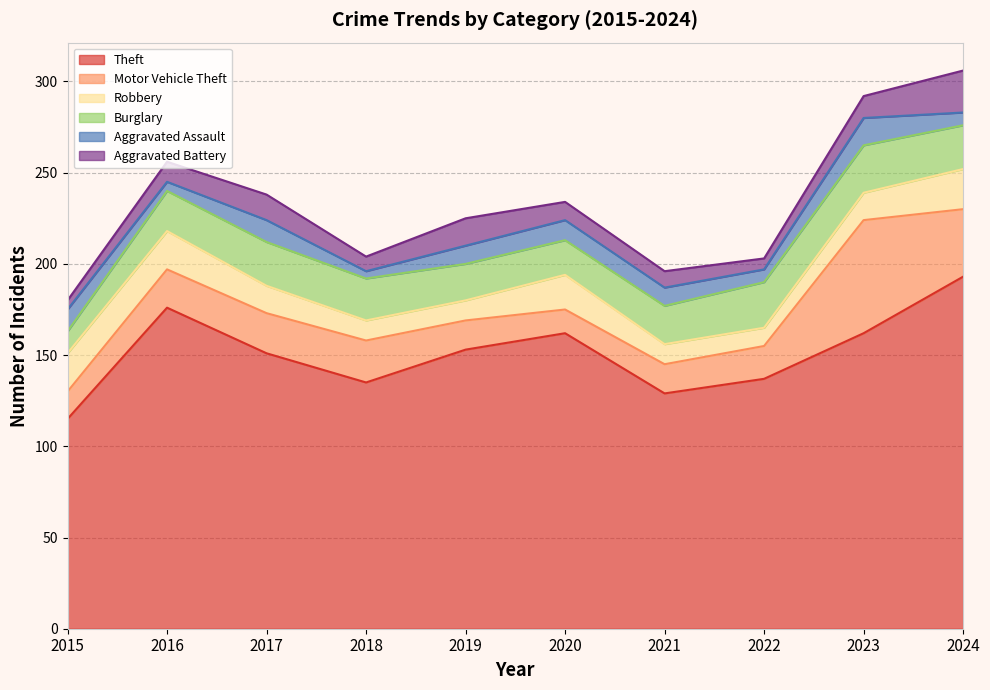

Which has a higher value, 2017 or 2016?

2016